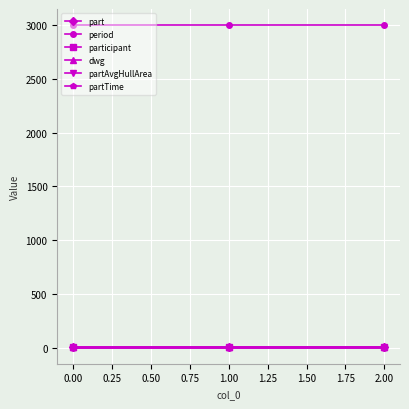

Is this an area chart (filled region under the line)?

No